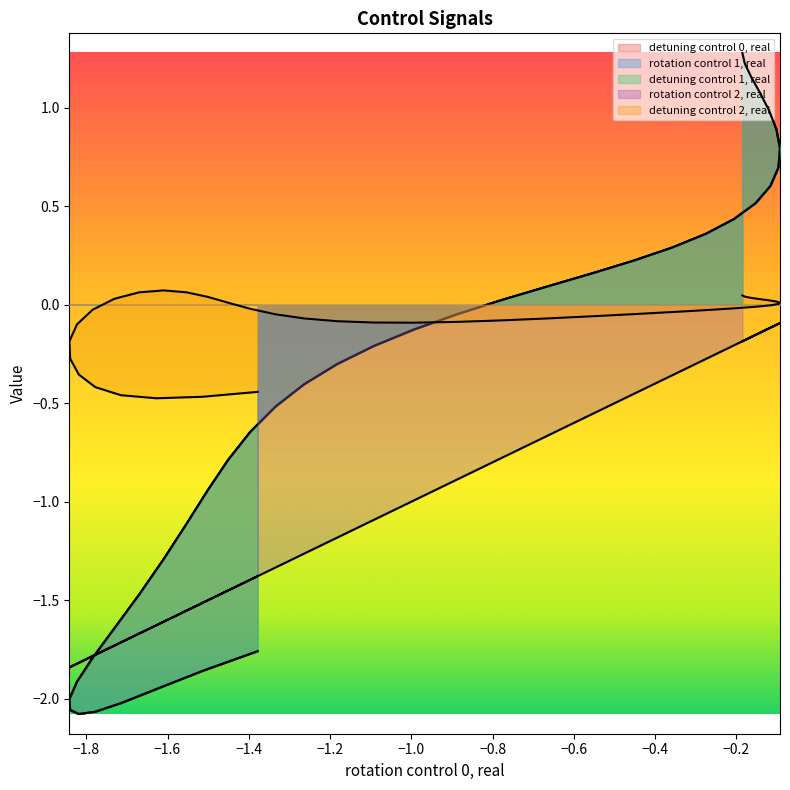

Does the chart display data point markers on the line(s)?

No